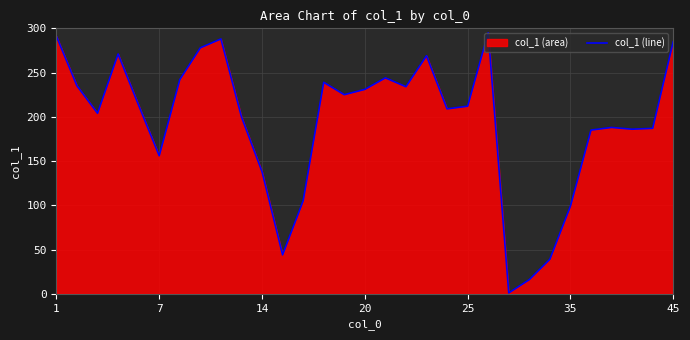

Does the chart display data point markers on the line(s)?

No